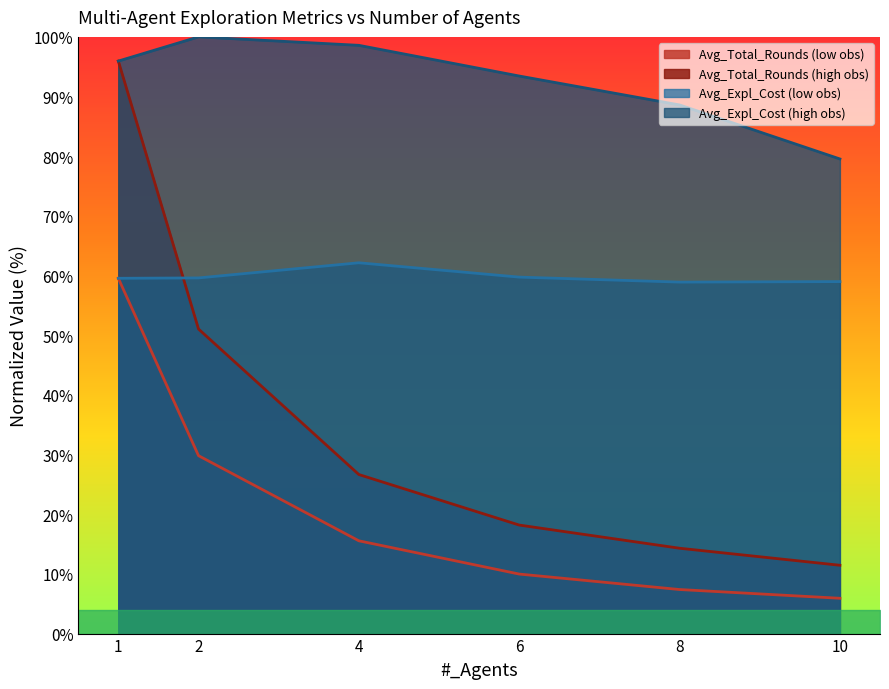

List the series in order of their peak value, highest first.

Avg_Expl_Cost (high obs), Avg_Total_Rounds (high obs), Avg_Expl_Cost (low obs), Avg_Total_Rounds (low obs)